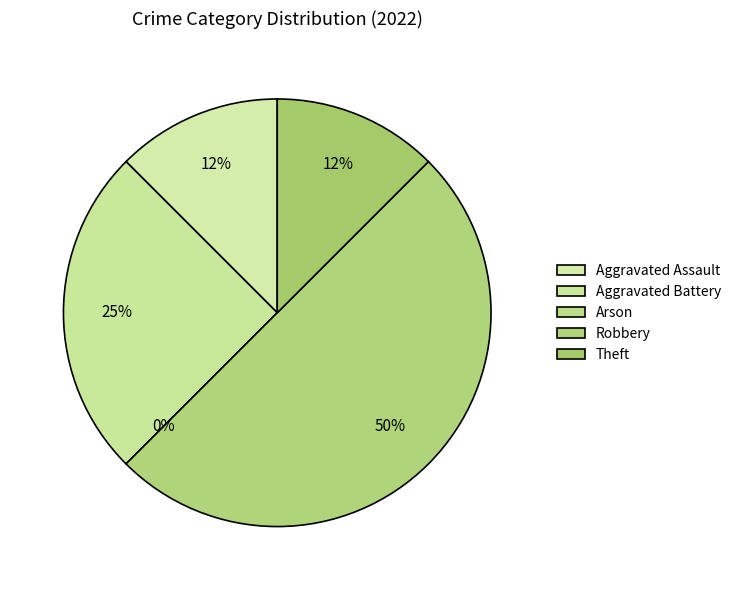

To the nearest percent, what is the combined percentage of Aggravated Battery and Aggravated Assault?

38%